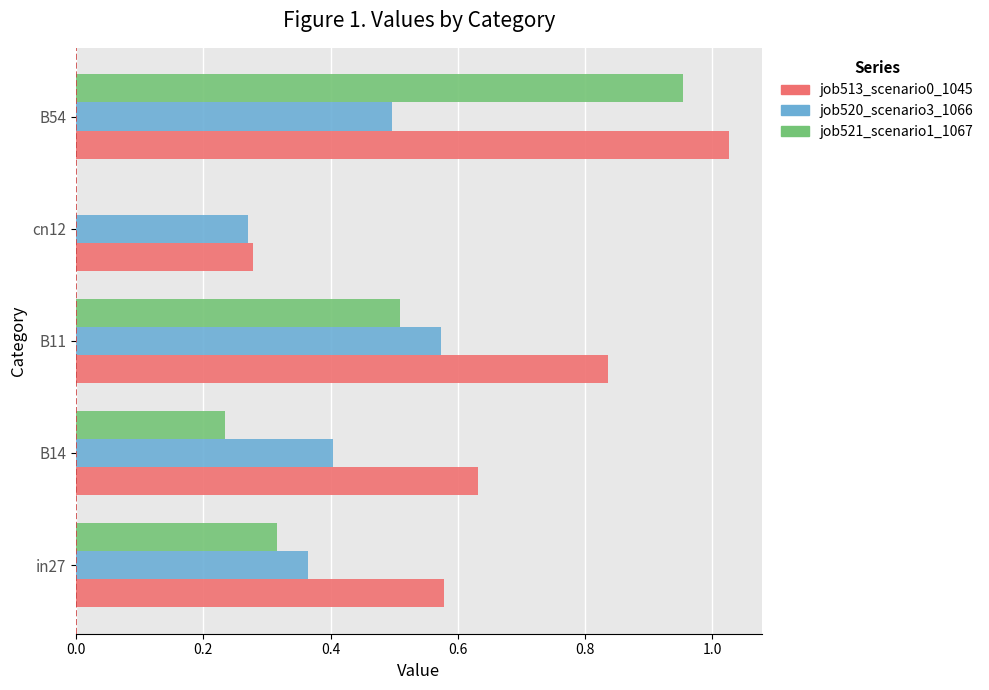

True or false: job513_scenario0_1045 has a value of 0.3 at B14.

False